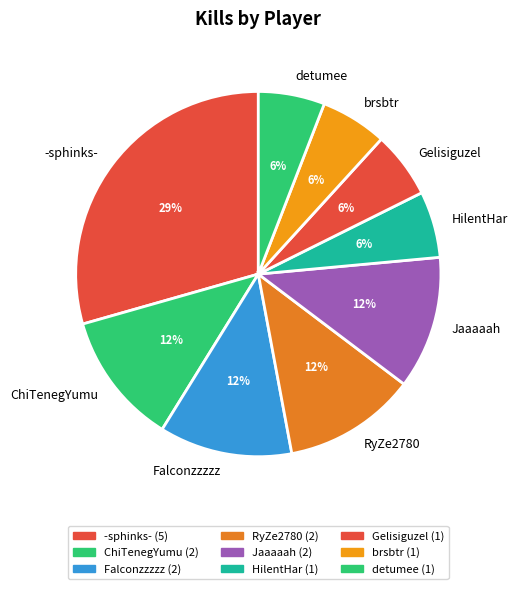

What is the largest slice in the pie chart?

-sphinks-